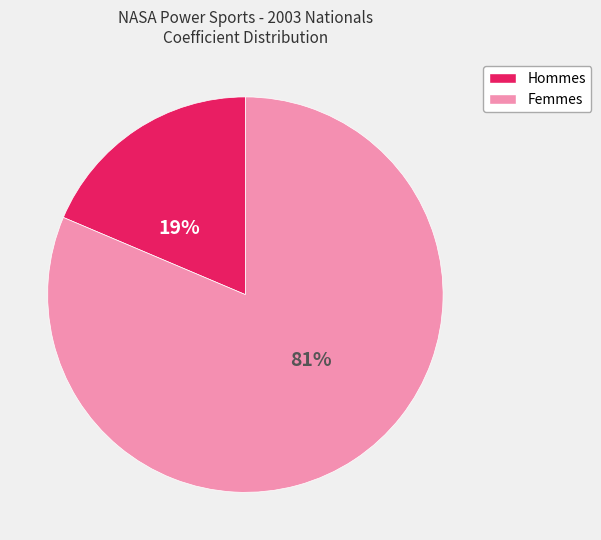

Count the number of slices in the pie.

2